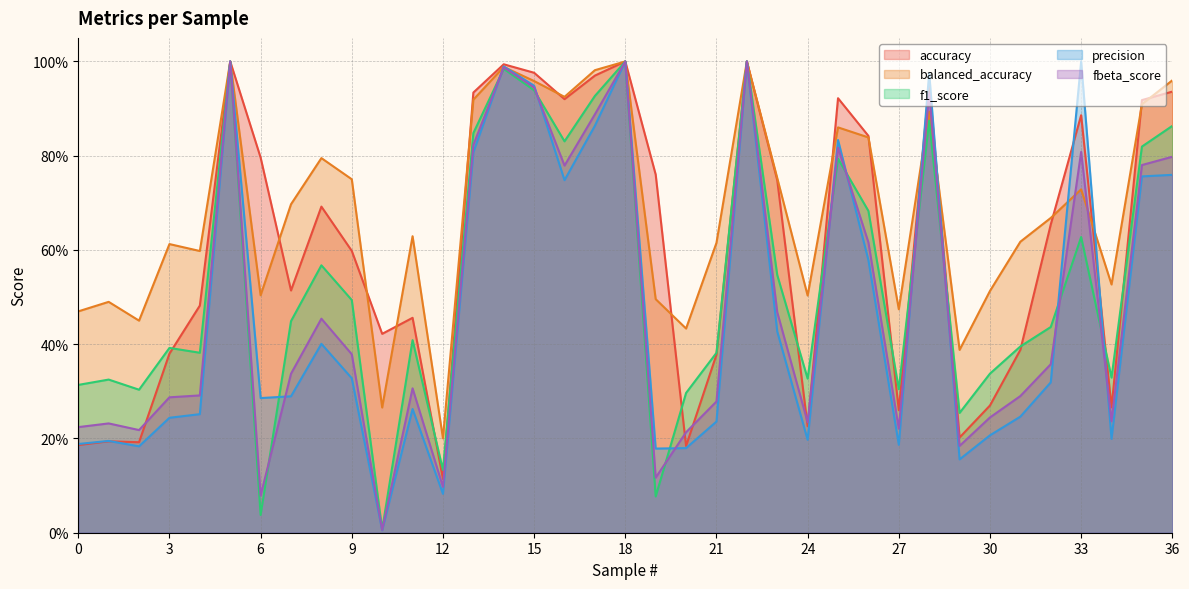

What is the spread (max minus min) of values at 26?

0.3